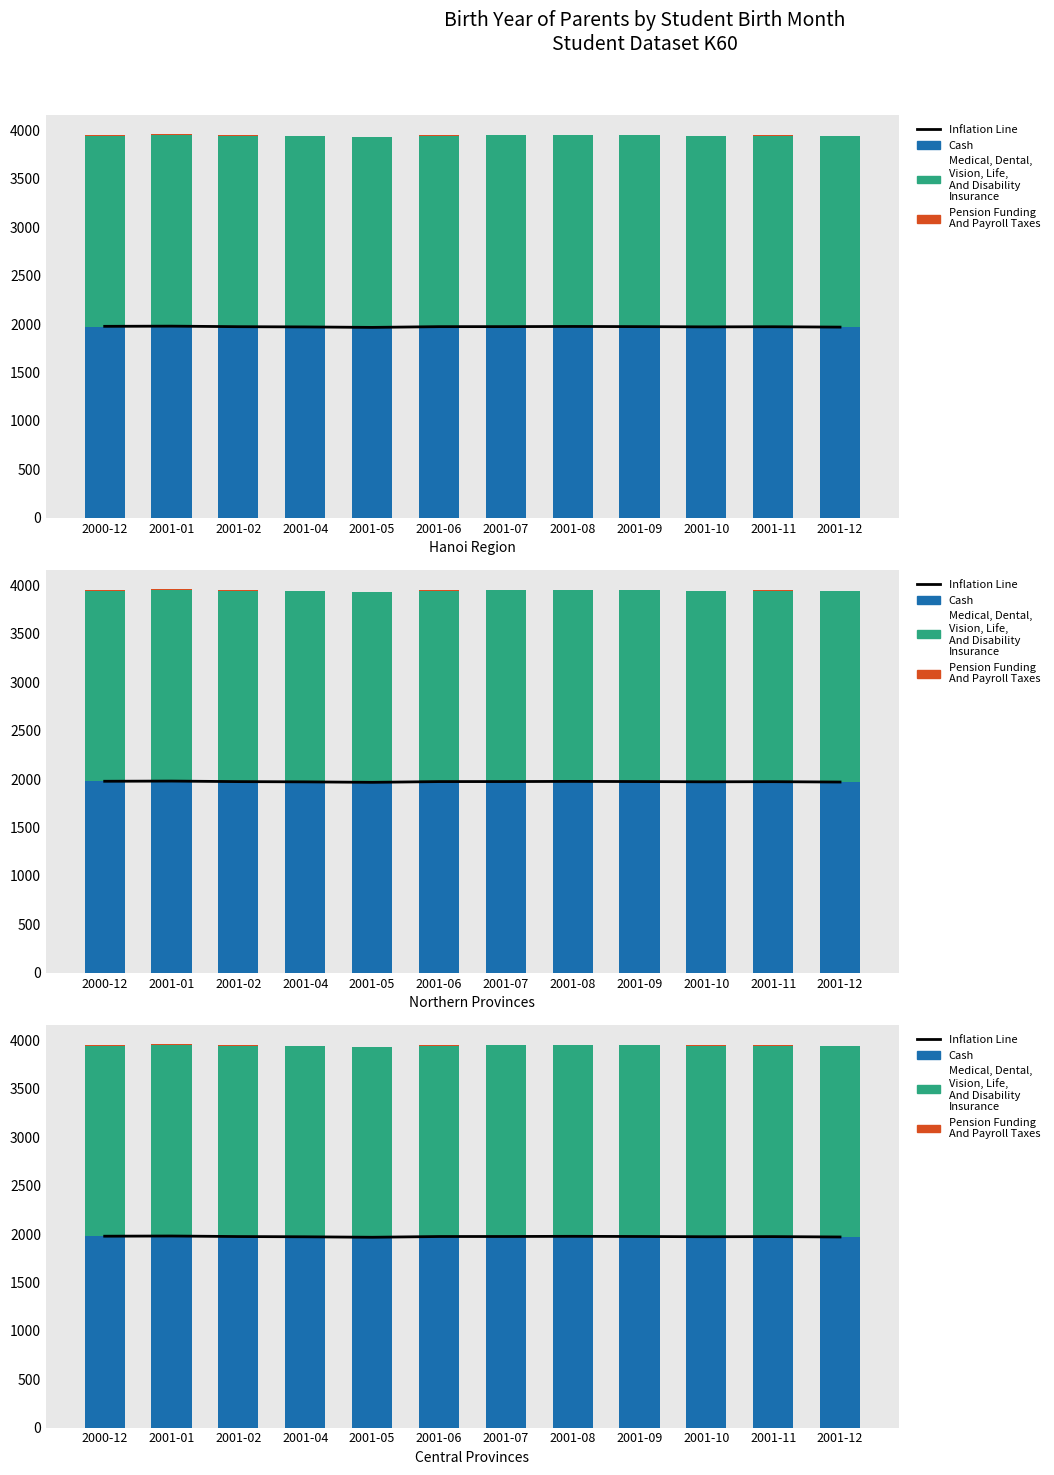

Reading left to right, what are all the values shown in this chart?

Inflation Line: 2000-12=1977.6	2001-01=1979.6	2001-02=1974.0	2001-04=1971.6	2001-05=1966.6	2001-06=1974.3	2001-07=1974.6	2001-08=1976.3	2001-09=1974.6	2001-10=1972.1	2001-11=1973.4	2001-12=1969.6
Cash: 2000-12=1975.2	2001-01=1977.2	2001-02=1971.6	2001-04=1969.2	2001-05=1964.2	2001-06=1972.0	2001-07=1972.2	2001-08=1974.0	2001-09=1972.2	2001-10=1969.7	2001-11=1971.0	2001-12=1967.2
Medical, Dental, Vision, Life, And Disability Insurance: 2000-12=1972.3	2001-01=1980.8	2001-02=1976.2	2001-04=1970.5	2001-05=1967.8	2001-06=1975.4	2001-07=1976.8	2001-08=1976.0	2001-09=1976.2	2001-10=1975.3	2001-11=1975.4	2001-12=1976.8
Pension Funding And Payroll Taxes: 2000-12=3.2	2001-01=3.2	2001-02=3.2	2001-04=3.2	2001-05=3.2	2001-06=3.2	2001-07=3.2	2001-08=3.2	2001-09=3.2	2001-10=3.2	2001-11=3.2	2001-12=3.2